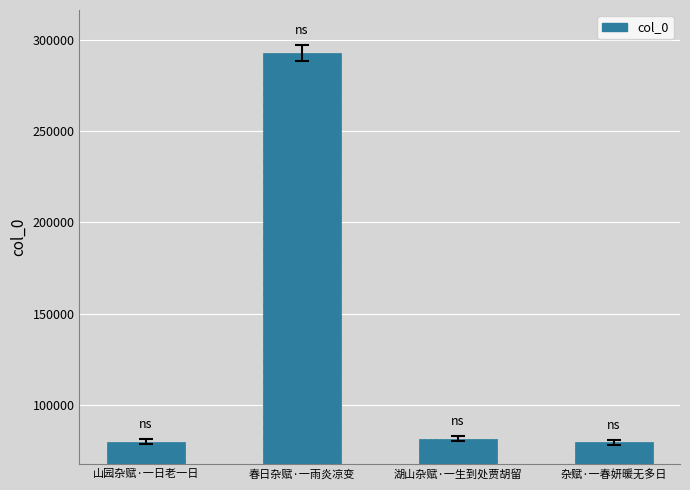

True or false: the data shows 117276 at 湖山杂赋·一生到处贾胡留.

False